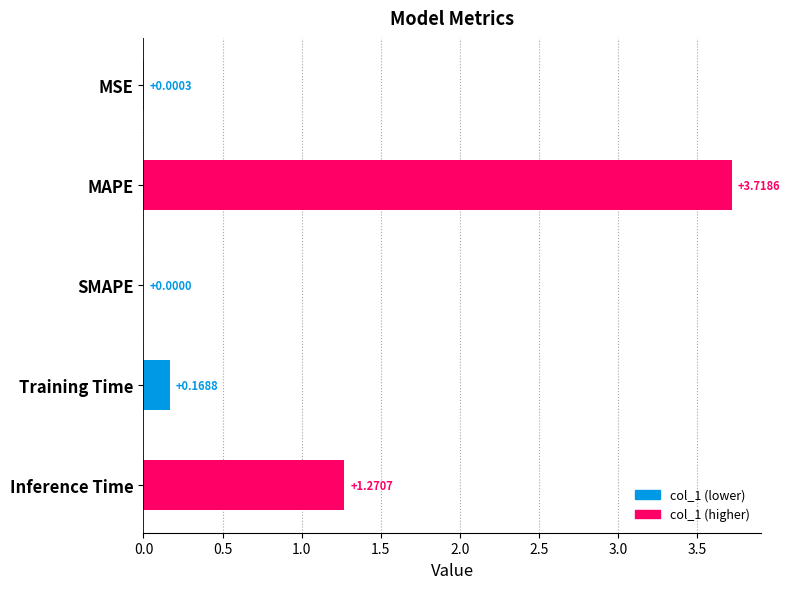

Are the bars grouped side by side (vs. stacked)?

No